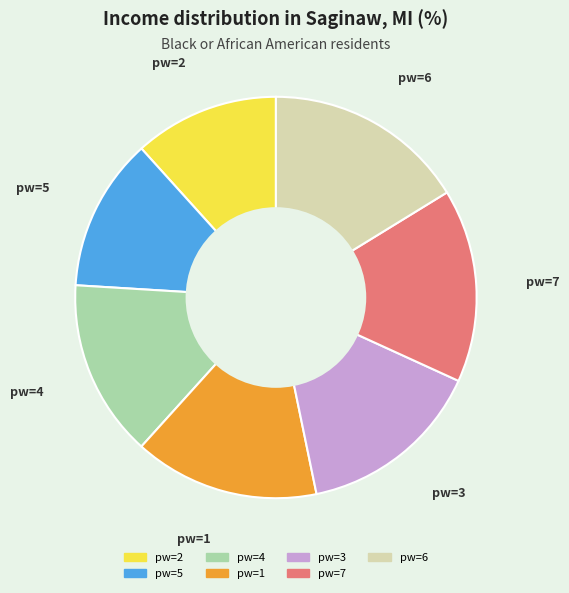

How many slices are in this pie chart?

7